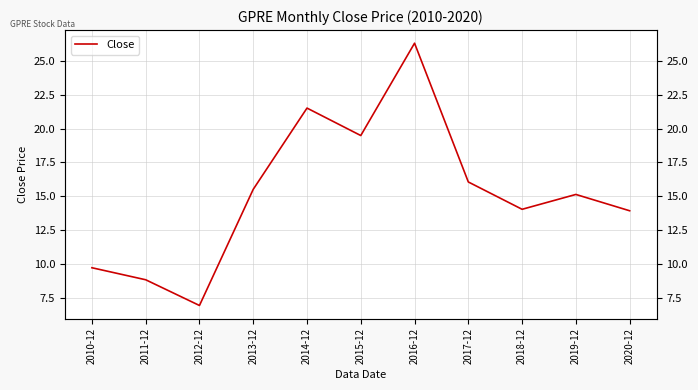

Rank the categories by value from lowest to highest.

2012-12, 2011-12, 2010-12, 2020-12, 2018-12, 2019-12, 2013-12, 2017-12, 2015-12, 2014-12, 2016-12